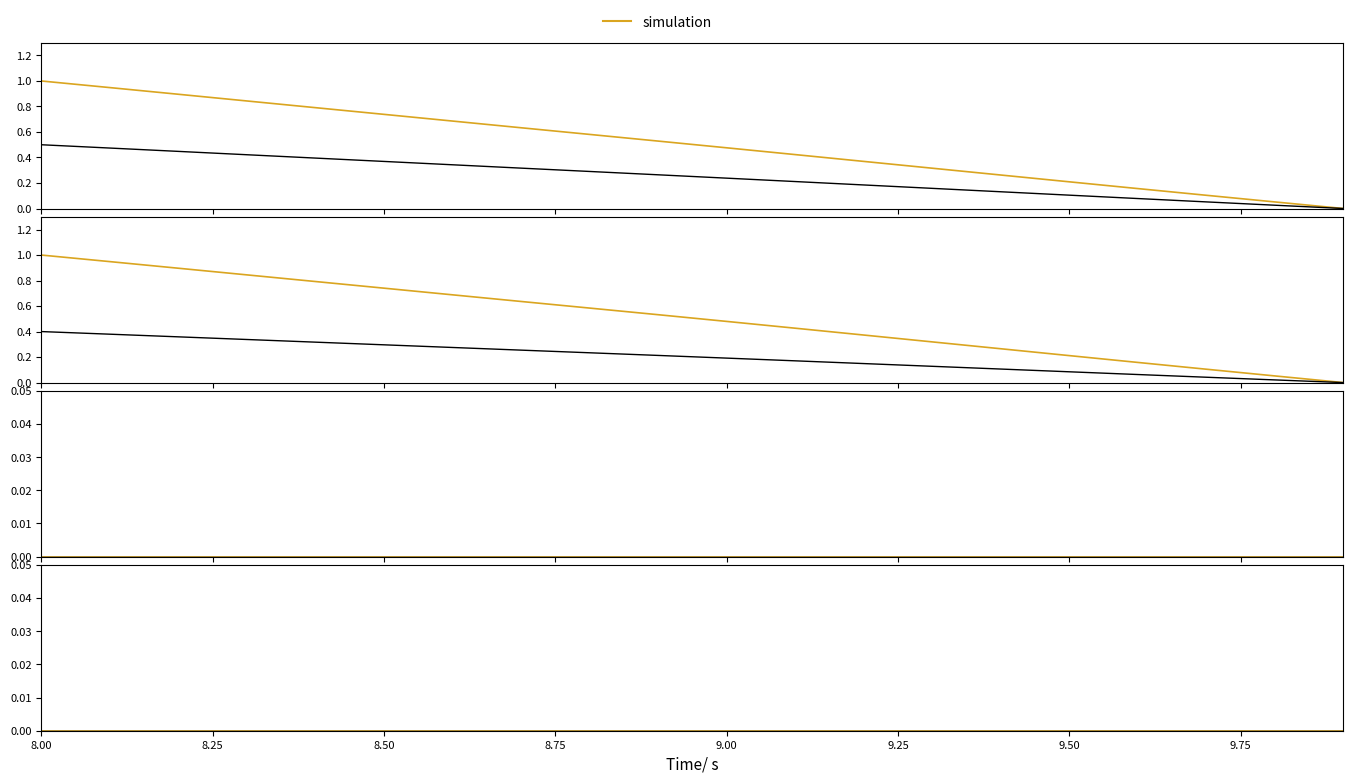

True or false: Y has more than 0 points higher than both neighbors.

False